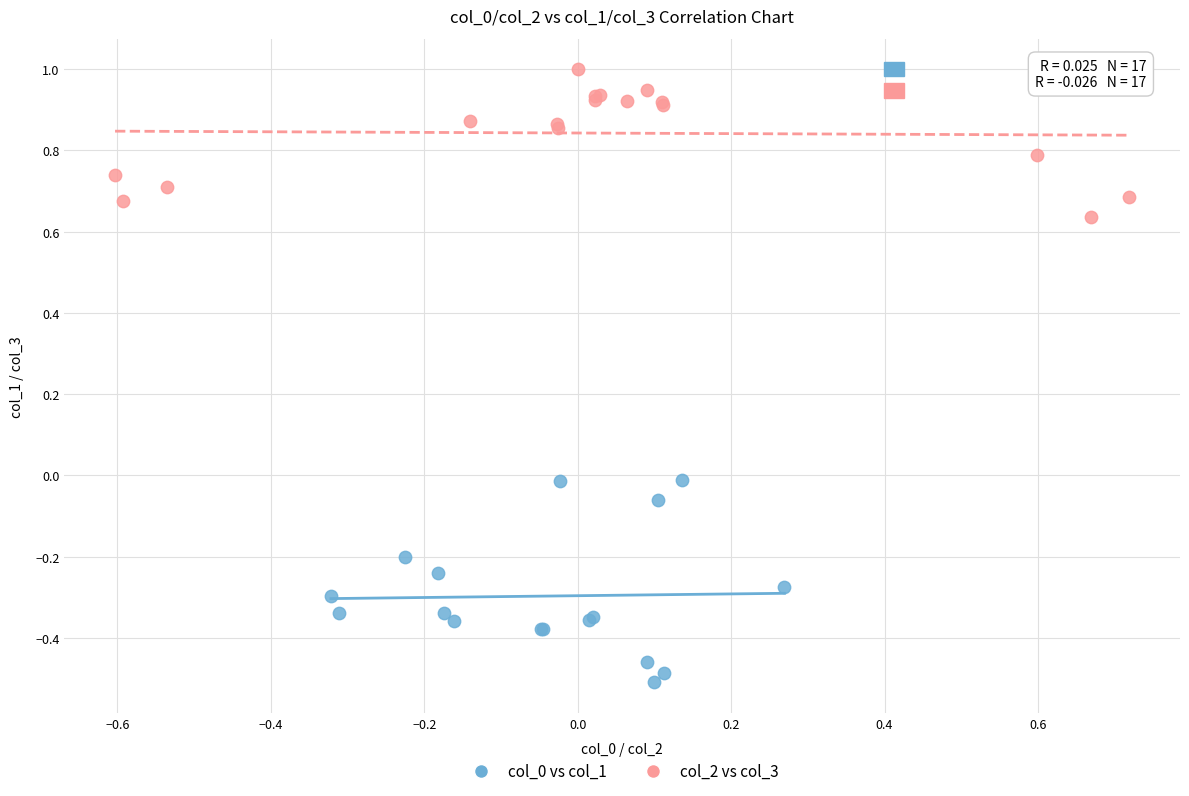

Which series contains the highest Y value?

col_2 vs col_3